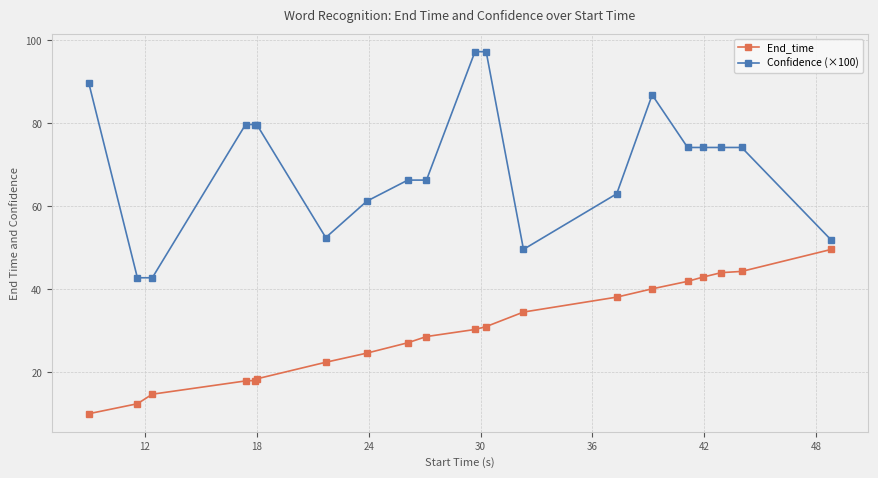

What is the smallest value displayed?

10.0